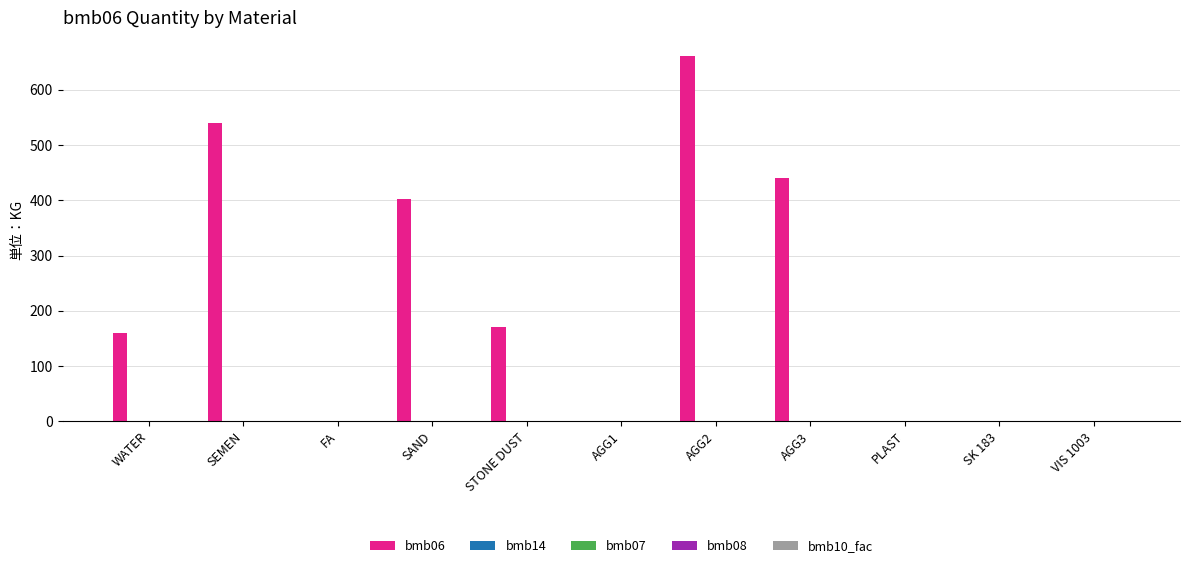

Are the bars horizontal?

No